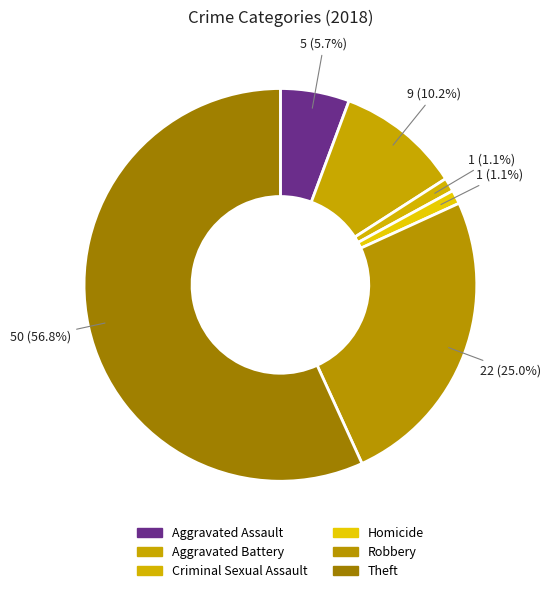

Does Theft account for over 50% of the chart?

Yes